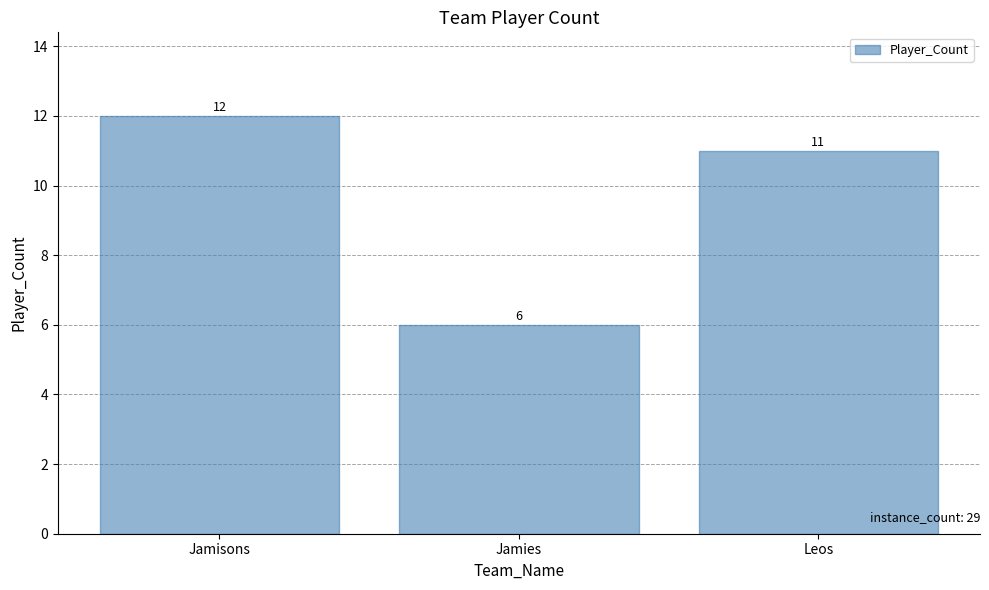

What is the change in value from Jamisons to Jamies?

-6